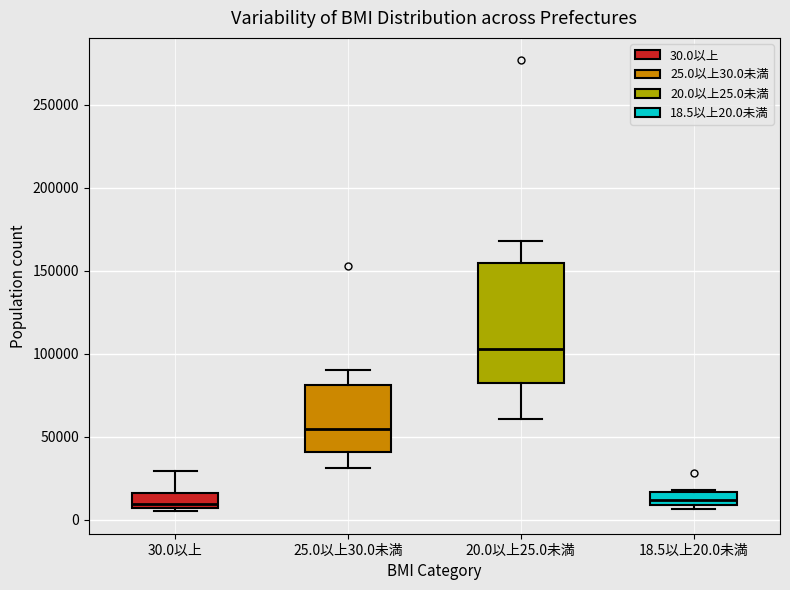

Where does the upper whisker of the box for 20.0以上25.0未満 end on the y-axis? The values are not printed on the chart, so give them approximately, as read against the axis.

170000